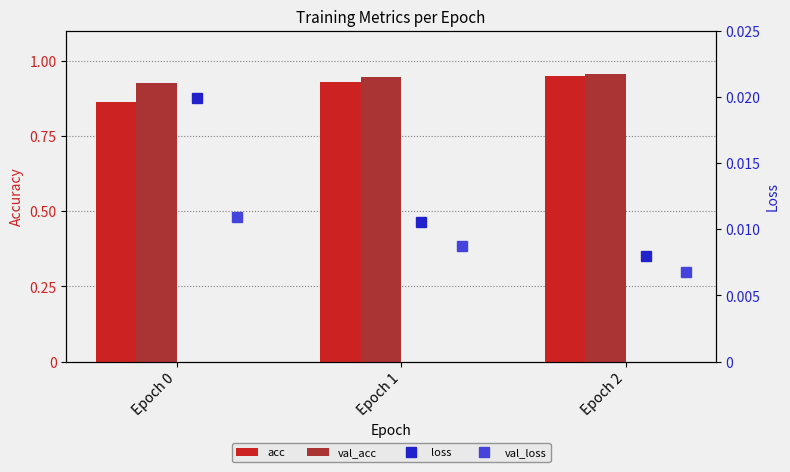

What are all the series names shown in the legend?

acc, val_acc, loss, val_loss